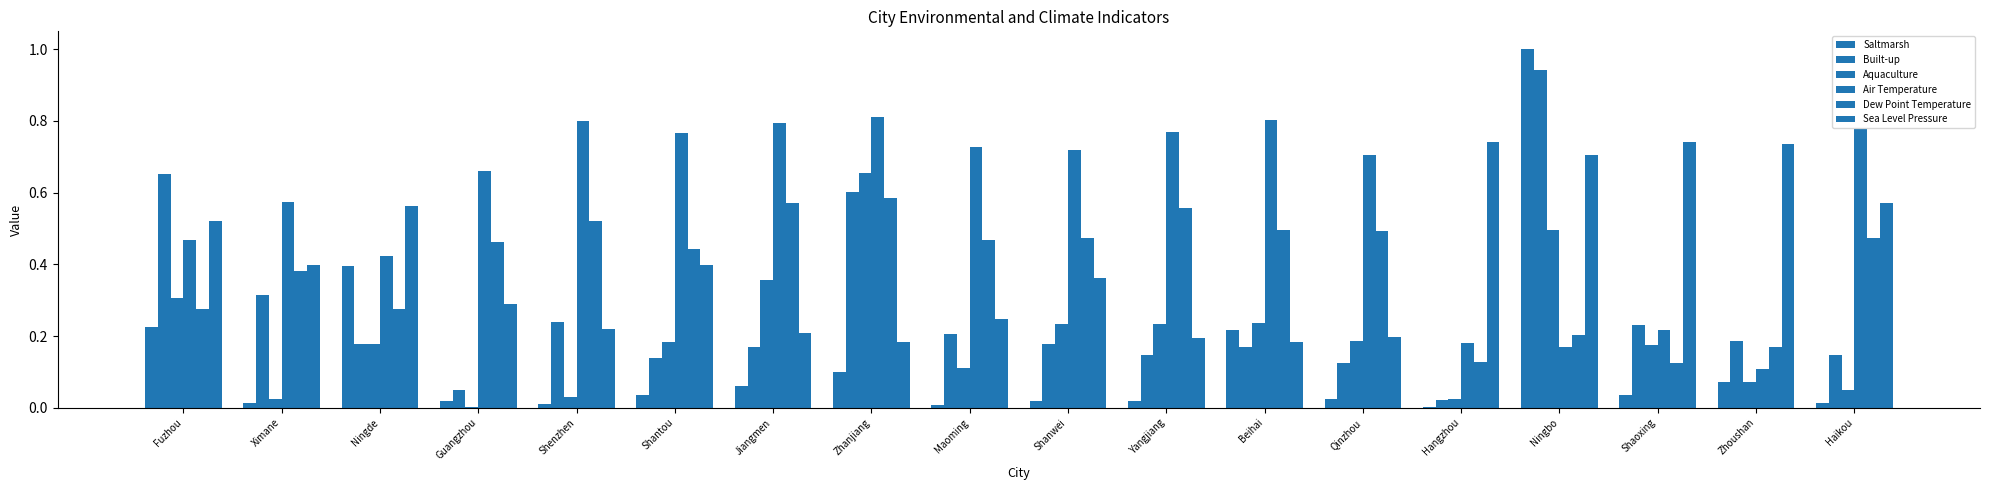

What position from the left is Zhoushan?

17